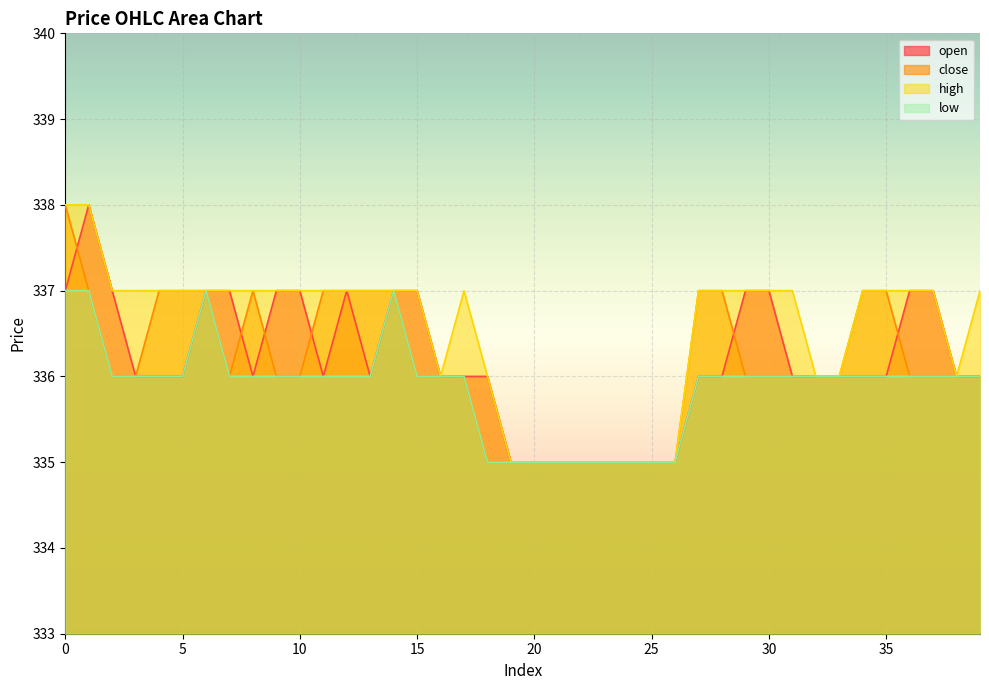

What is the value of the low point at the 11th from the left?

336